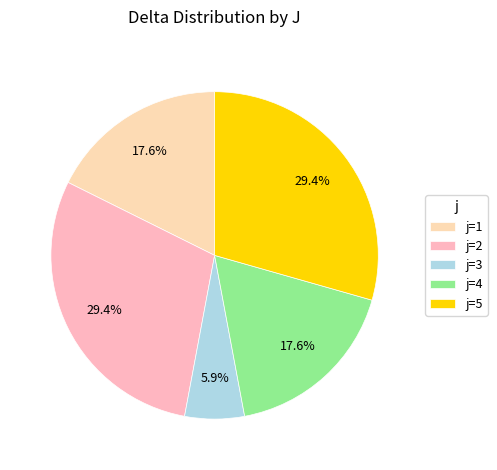

How many slices are in this pie chart?

5